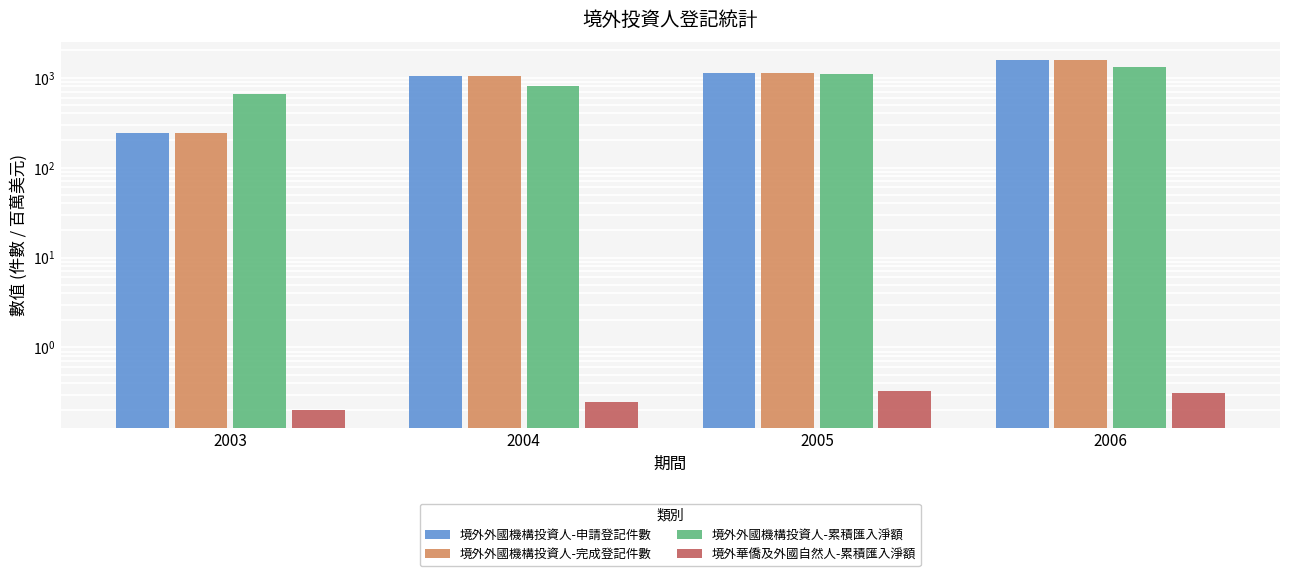

Count the number of data series in this chart.

4